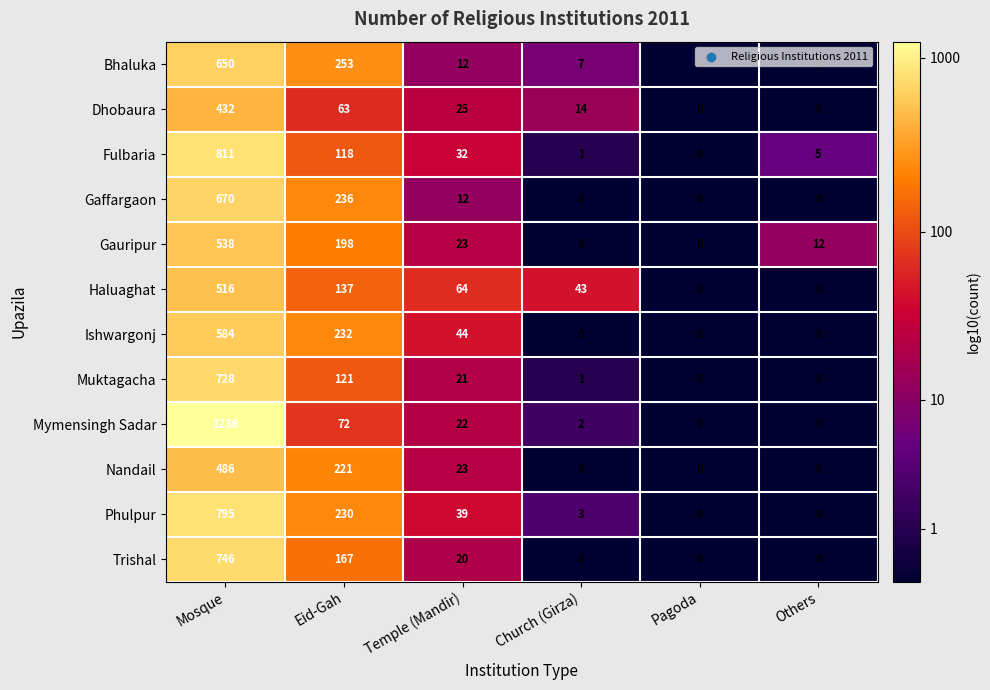

Rank the series at Eid-Gah from highest to lowest value.

Bhaluka, Gaffargaon, Ishwargonj, Phulpur, Nandail, Gauripur, Trishal, Haluaghat, Muktagacha, Fulbaria, Mymensingh Sadar, Dhobaura